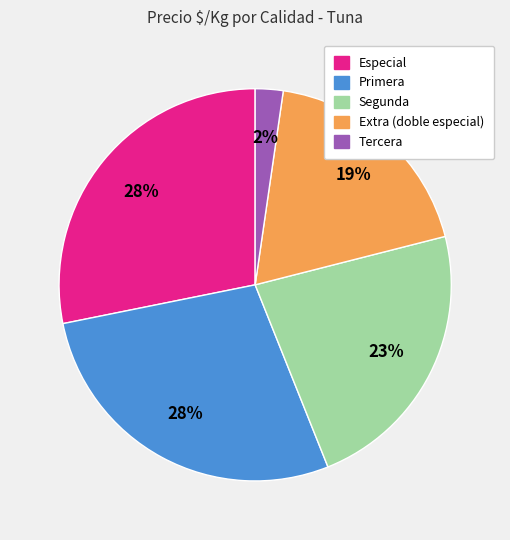

How many segments does this pie chart have?

5